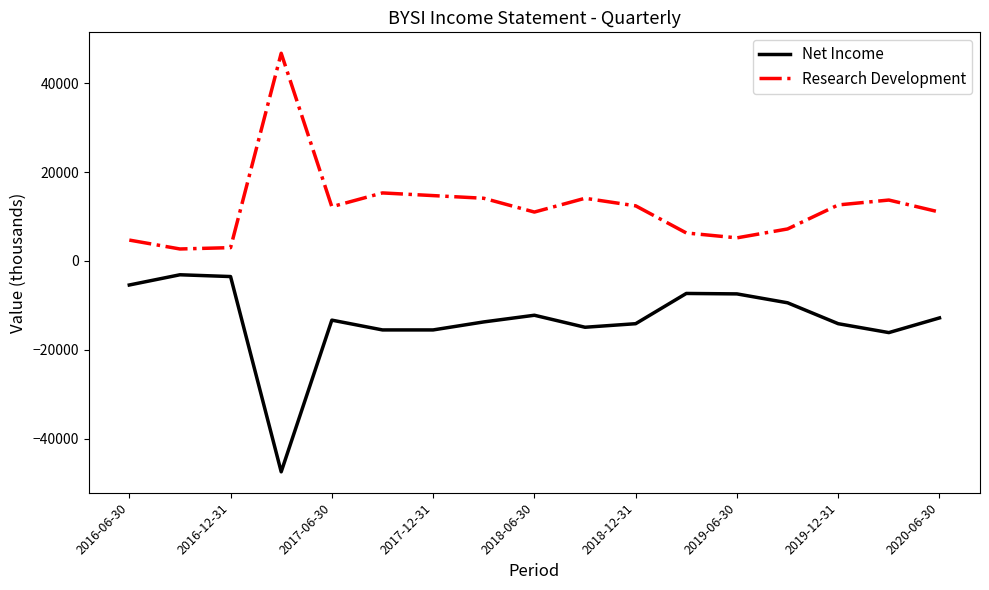

Count the number of data series in this chart.

2